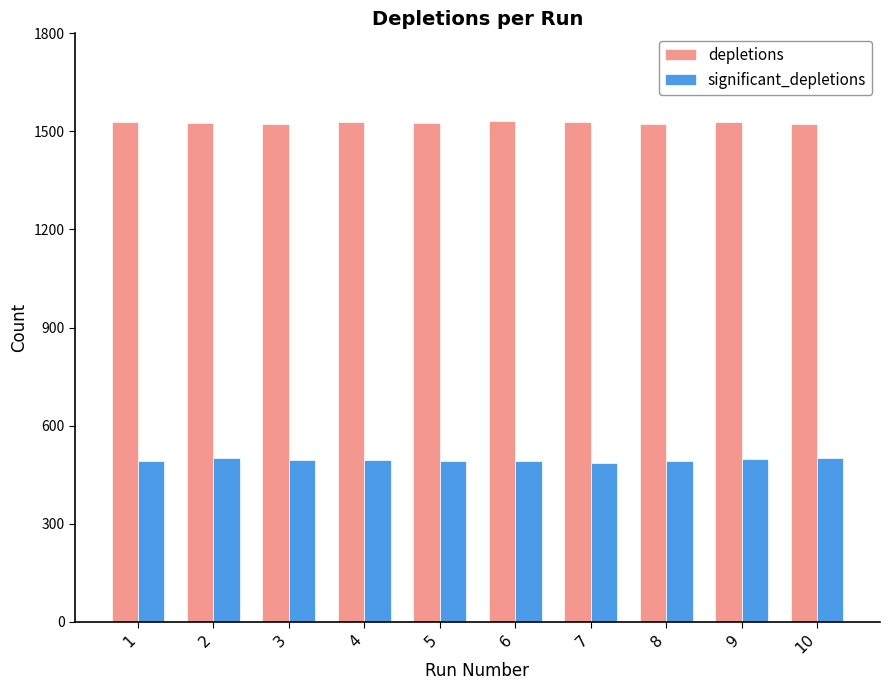

What is the difference between the highest and lowest values at 10?

1022